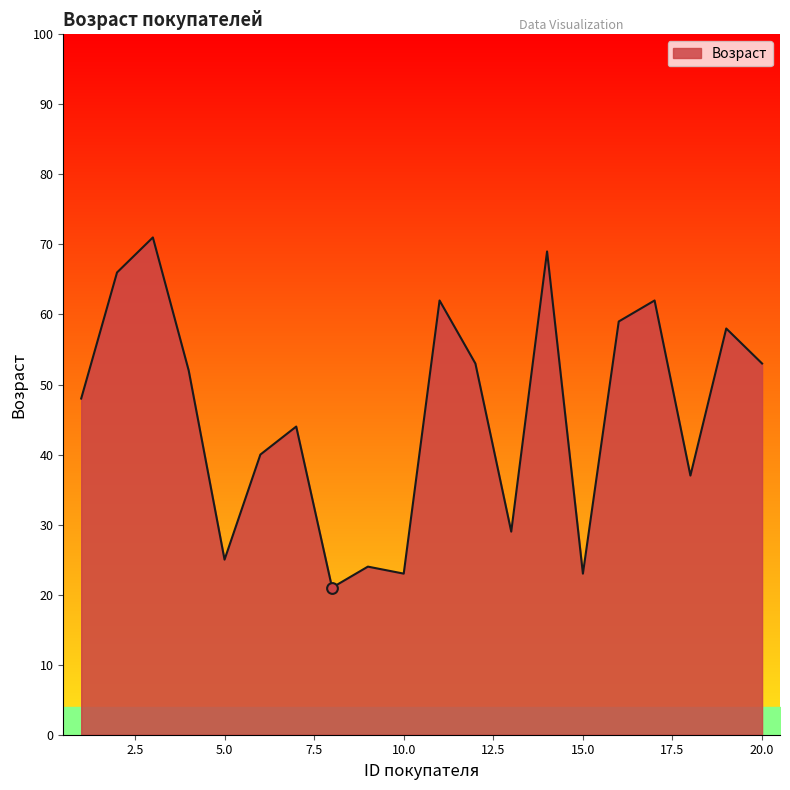

What is the minimum value shown in the chart?

21